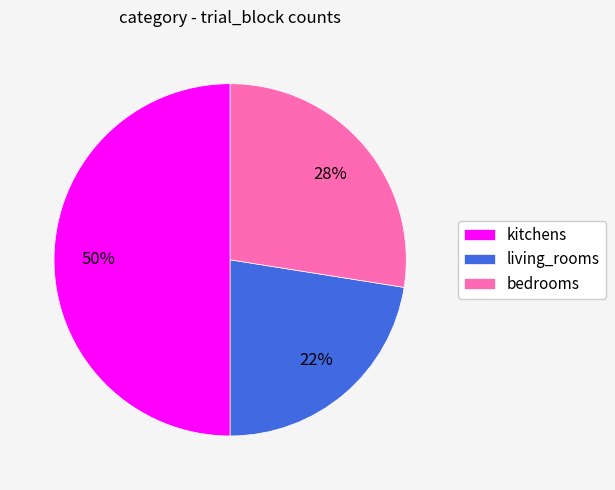

Does bedrooms represent more than half of the total?

No